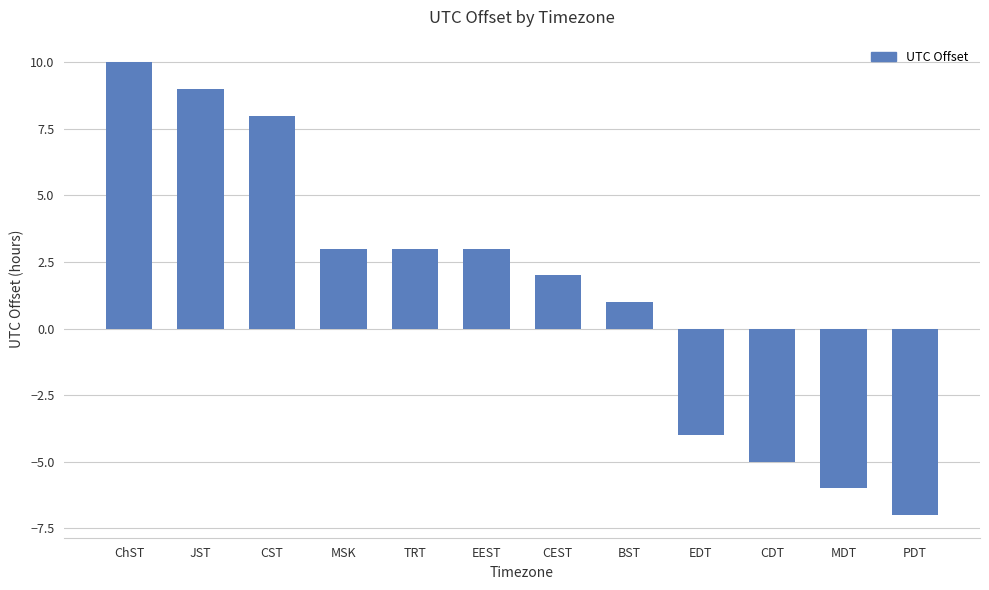

The chart shows a value of 13 at CST. True or false?

False